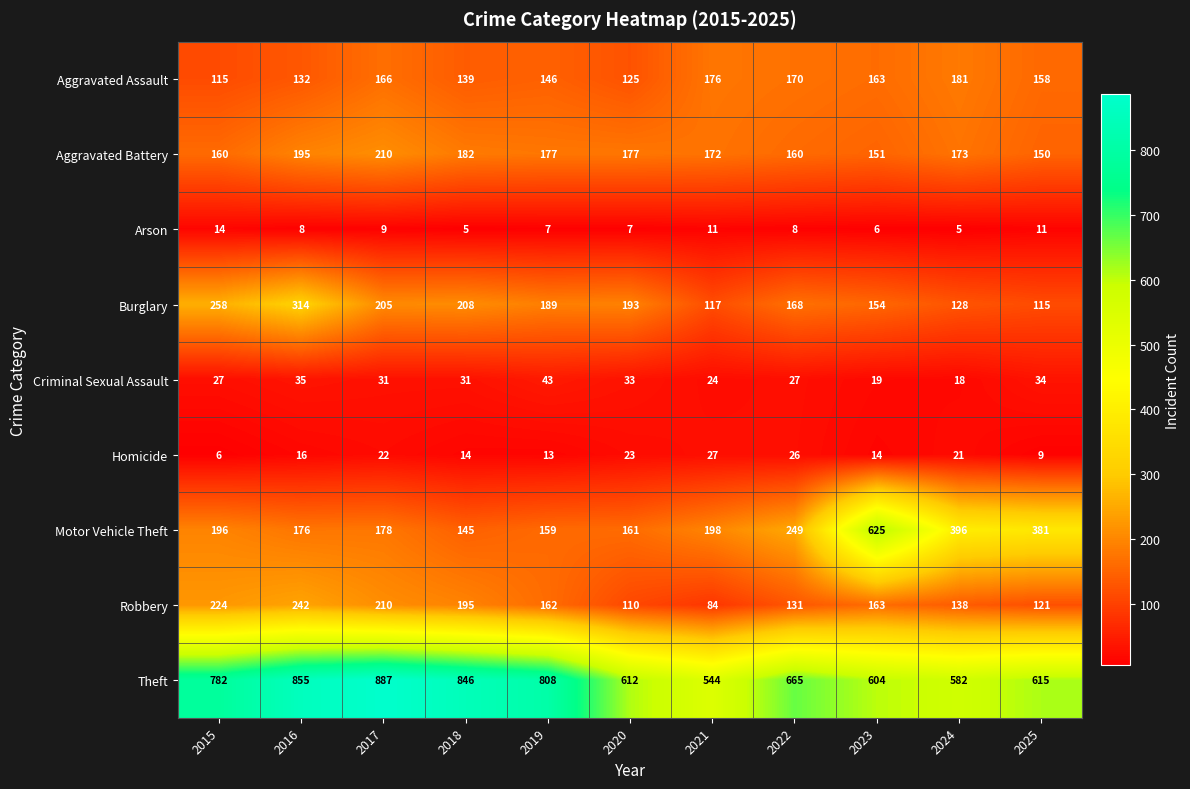

At how many categories does at least one series exceed 739?

5